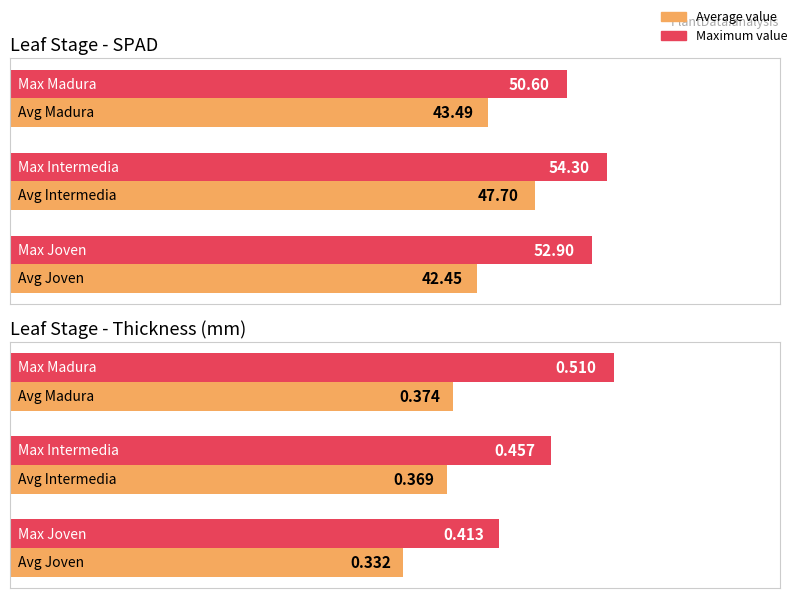

Rank the series by their maximum value, from highest to lowest.

Maximum value, Average value